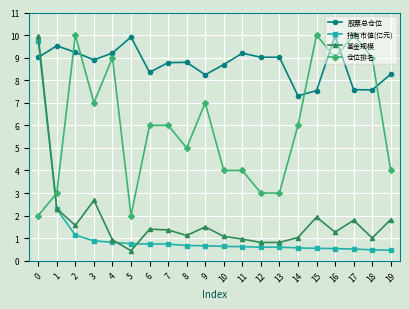

The value of 仓位排名 at 10 is 7.1. True or false?

False